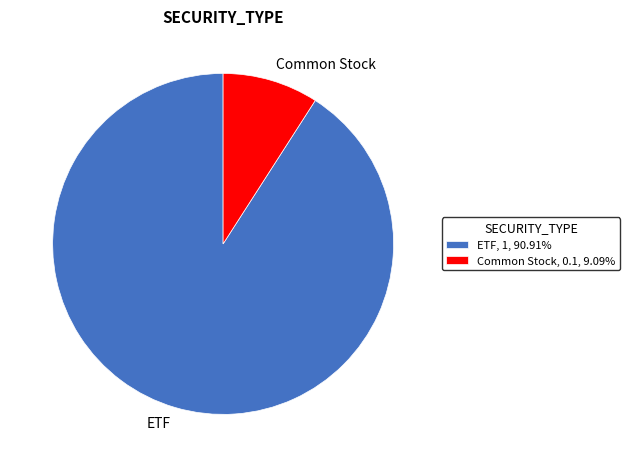

How many segments does this pie chart have?

2